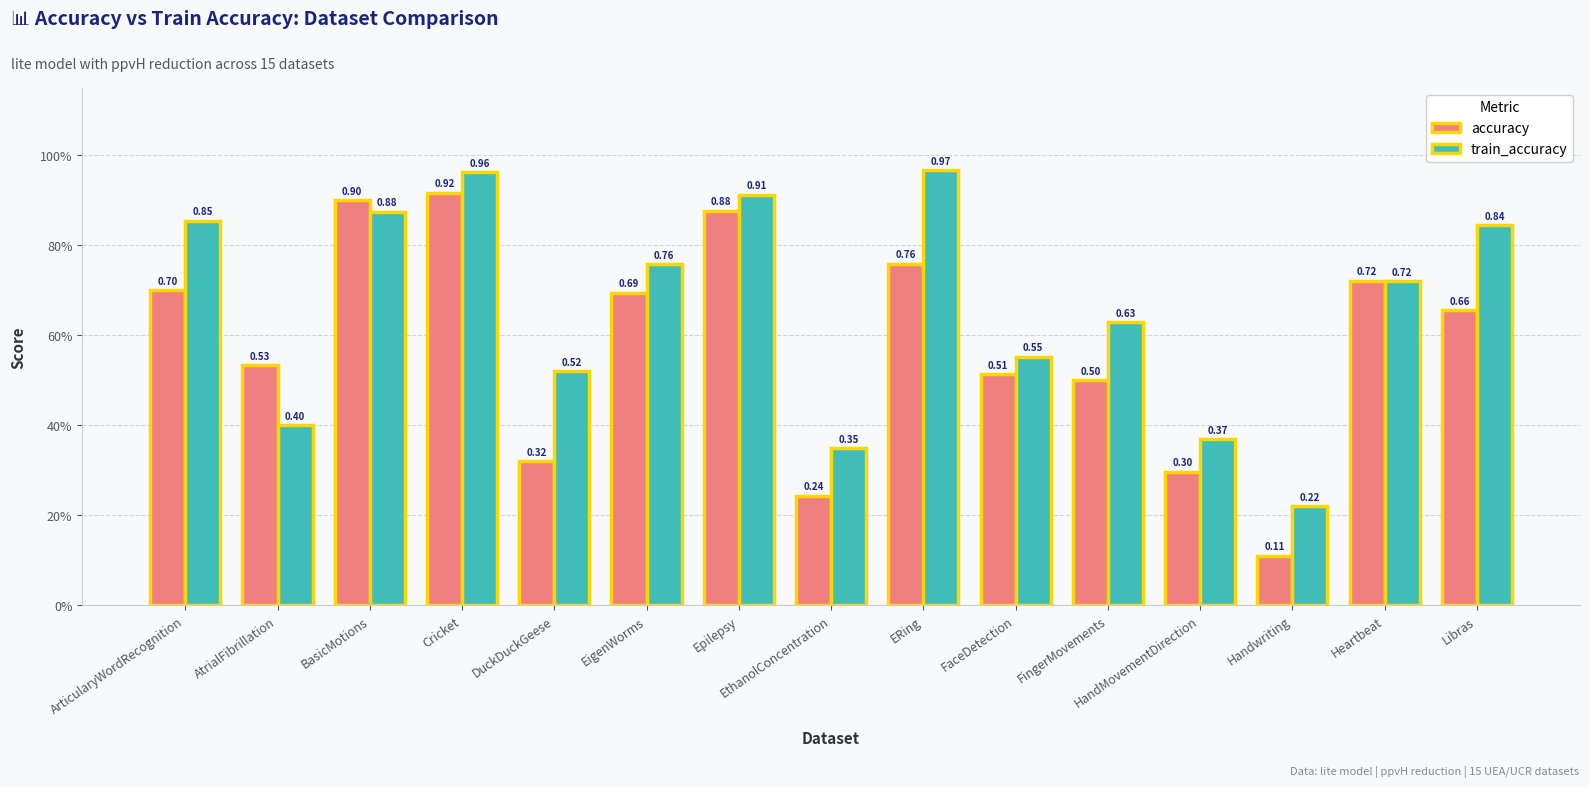

What is the label of the 7th bar from the left?

Epilepsy